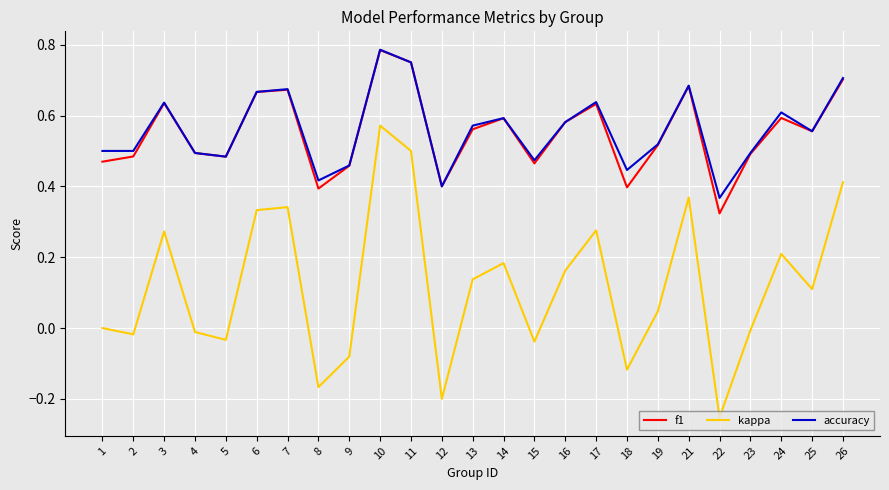

At which category does the chart reach its minimum across all series?

22